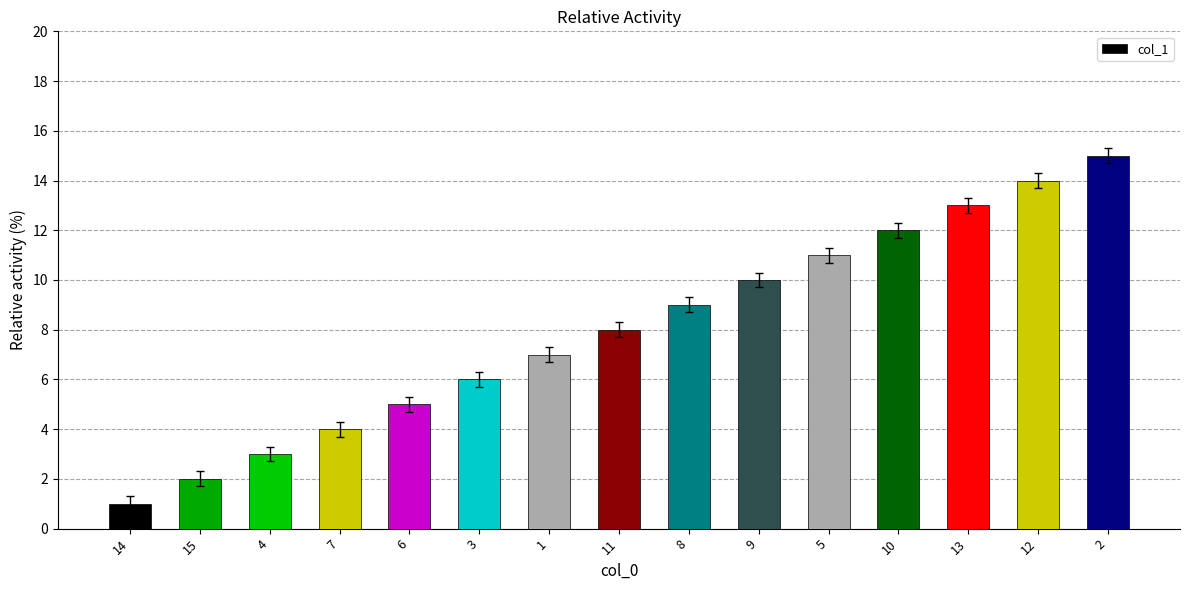

At which category does the chart reach its minimum across all series?

14